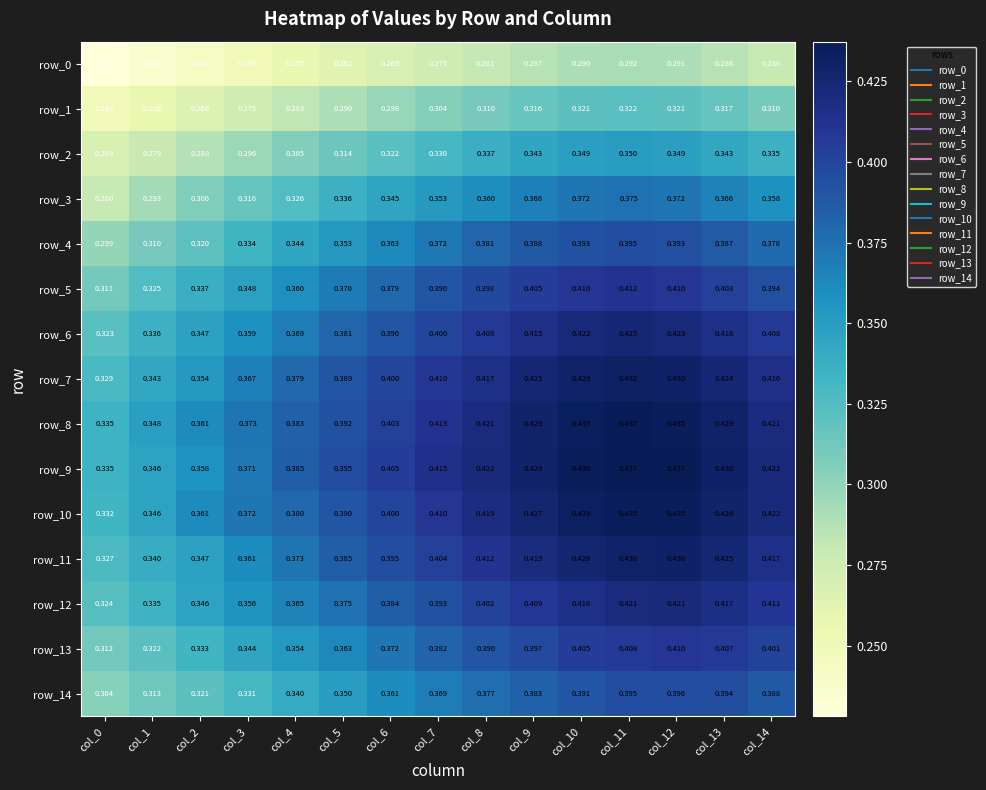

Is the value of row_6 at col_1 greater than the value of row_10 at col_2?

No